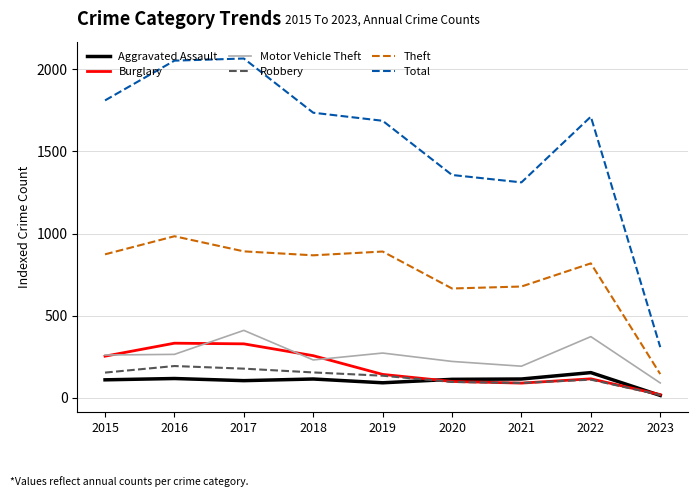

At how many categories does at least one series exceed 2033?

2